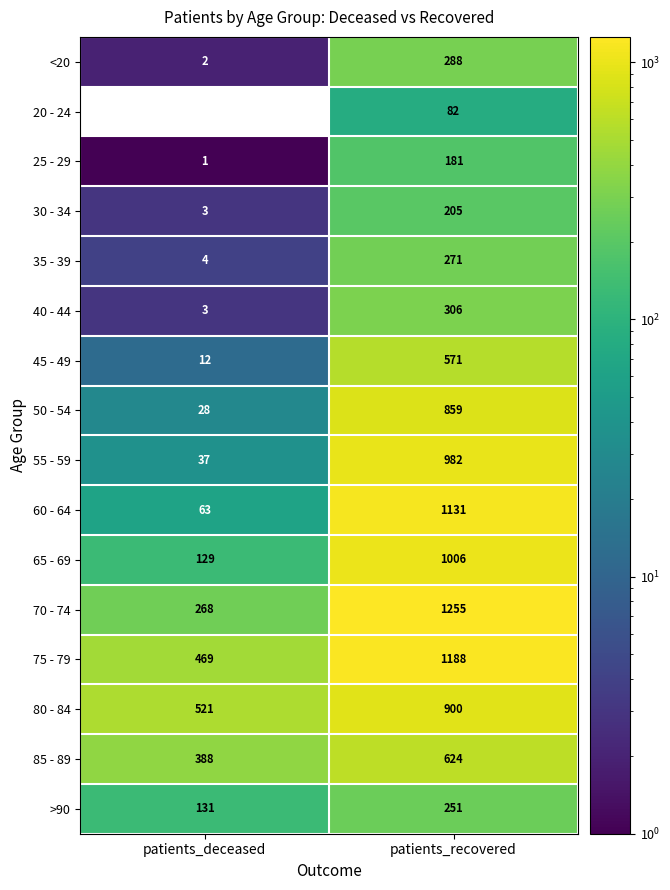

Rank the series by their maximum value, from lowest to highest.

20 - 24, 25 - 29, 30 - 34, >90, 35 - 39, <20, 40 - 44, 45 - 49, 85 - 89, 50 - 54, 80 - 84, 55 - 59, 65 - 69, 60 - 64, 75 - 79, 70 - 74